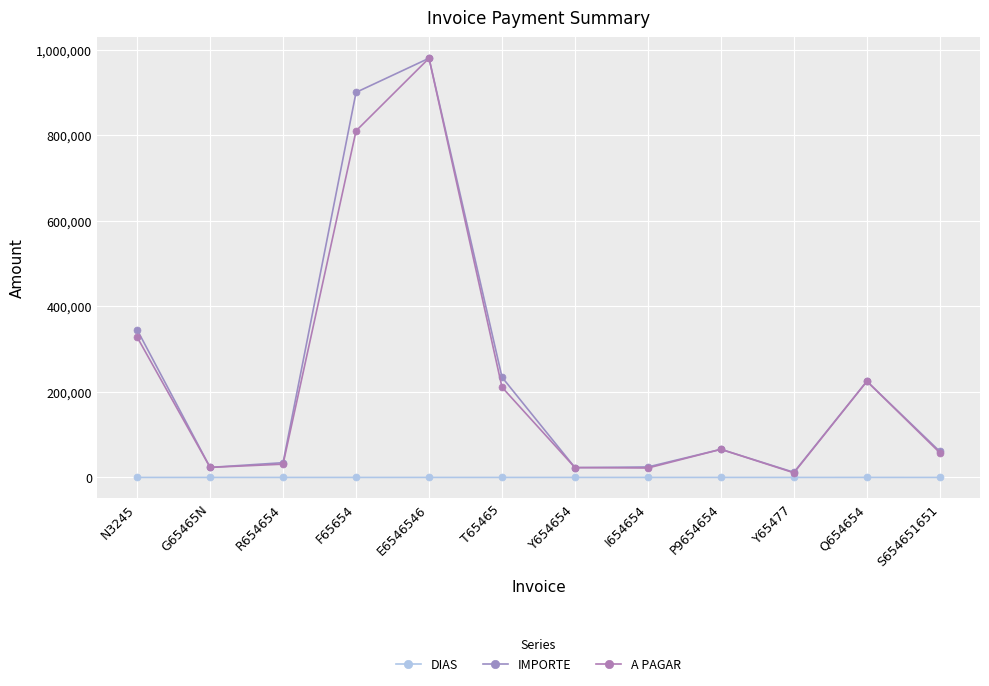

True or false: IMPORTE and A PAGAR intersect in this chart.

False